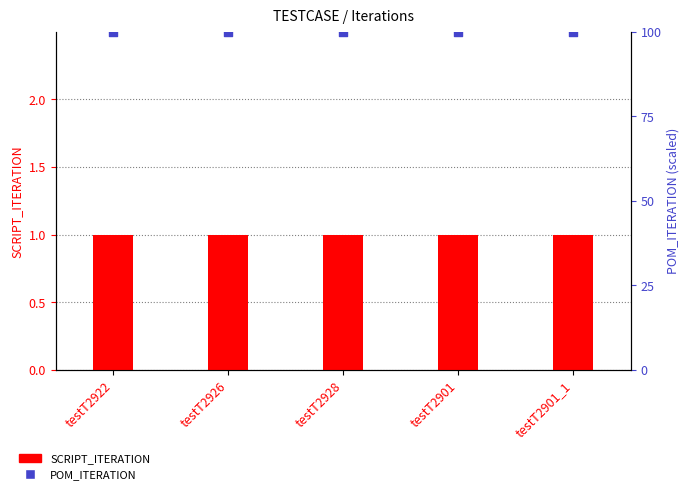

Which series reaches the minimum Y coordinate?

SCRIPT_ITERATION